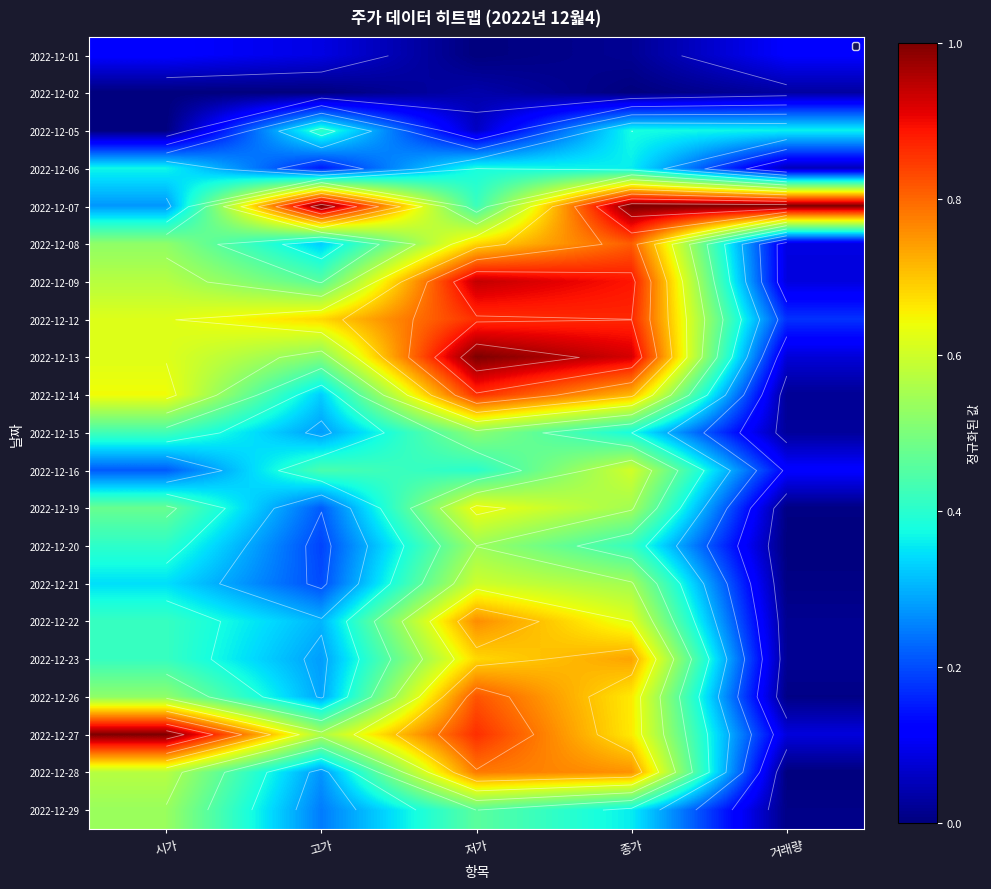

The value of 2022-12-13 at 저가 is 1.8. True or false?

False